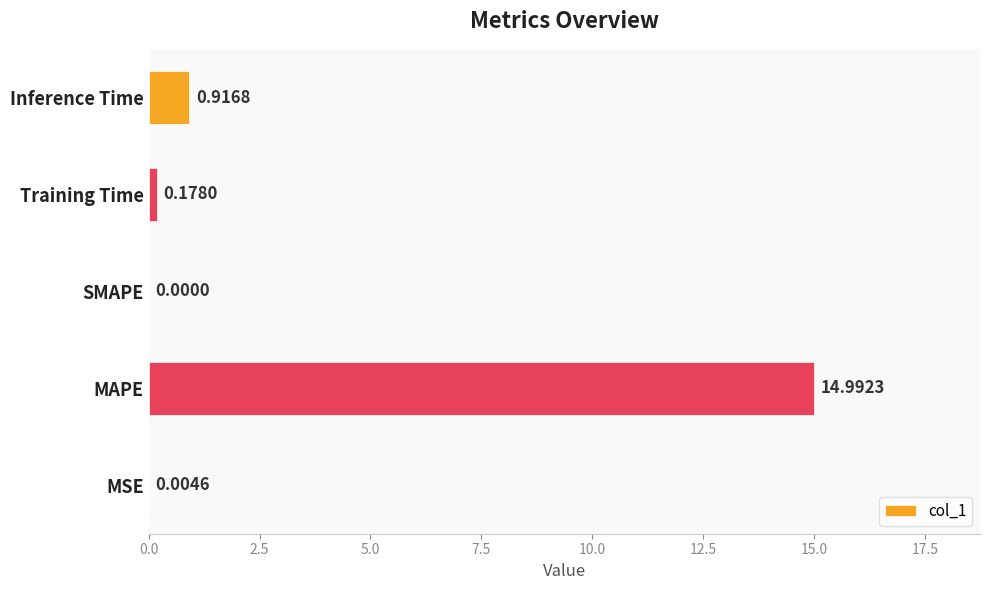

What is the sum of all values?

16.1